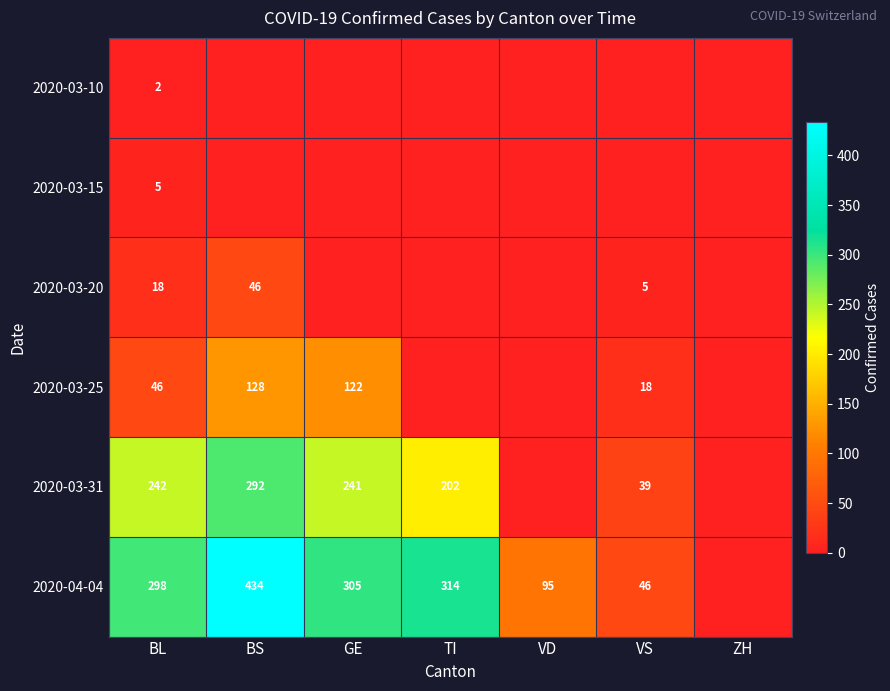

True or false: 2020-03-20 has a value of 30 at BL.

False